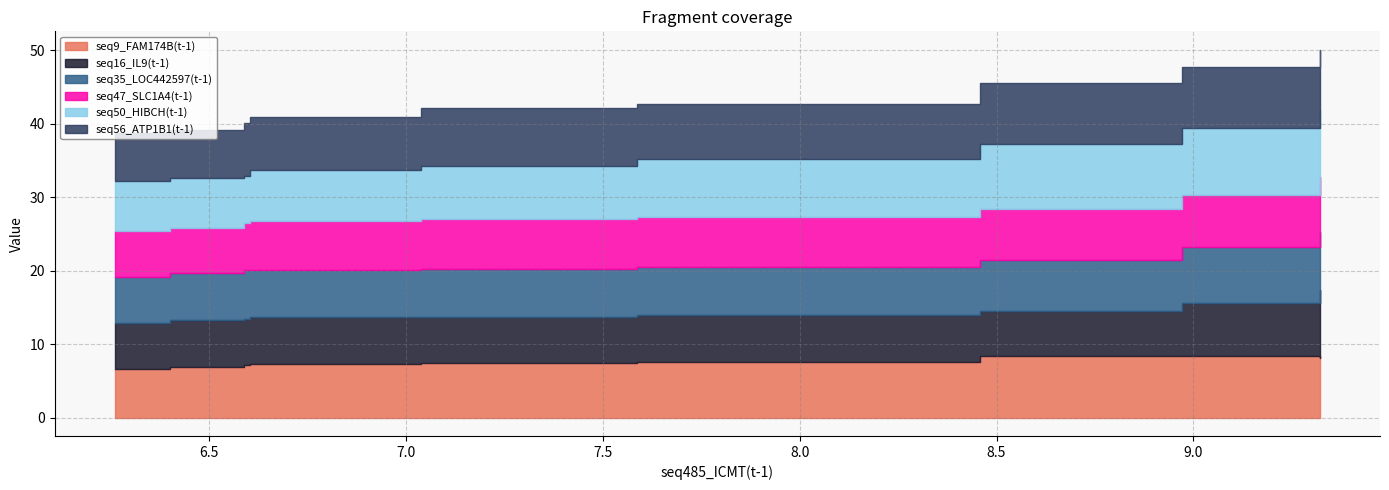

At which label is seq16_IL9(t-1) closest to 7?

7